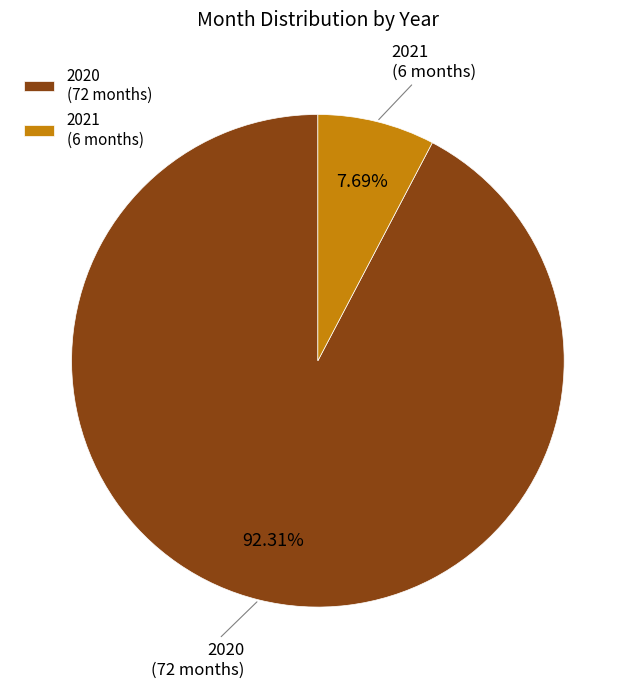

Is the sum of 2020 and 2021 greater than half?

Yes